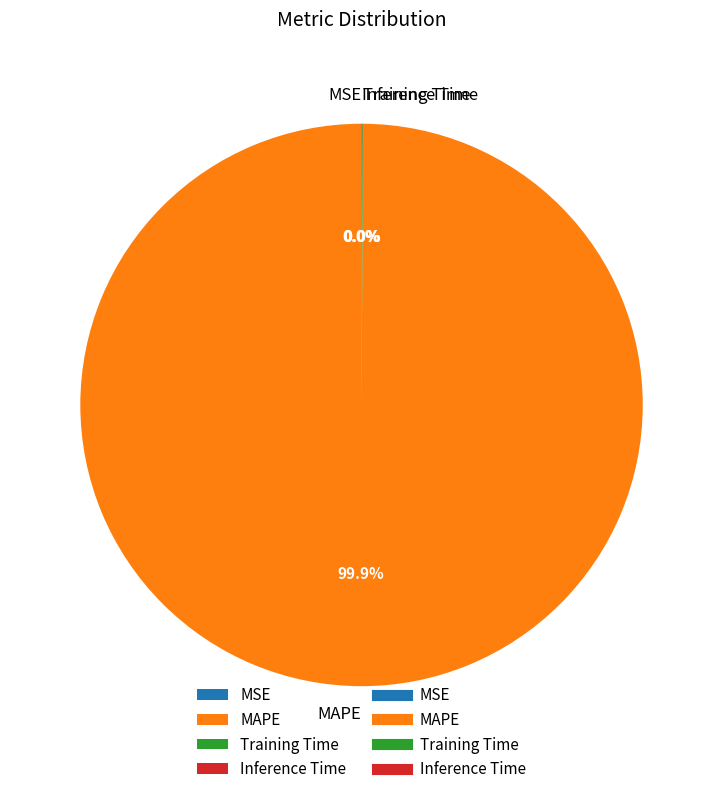

To the nearest percent, what is the difference between the largest and smallest slice percentages?

100%